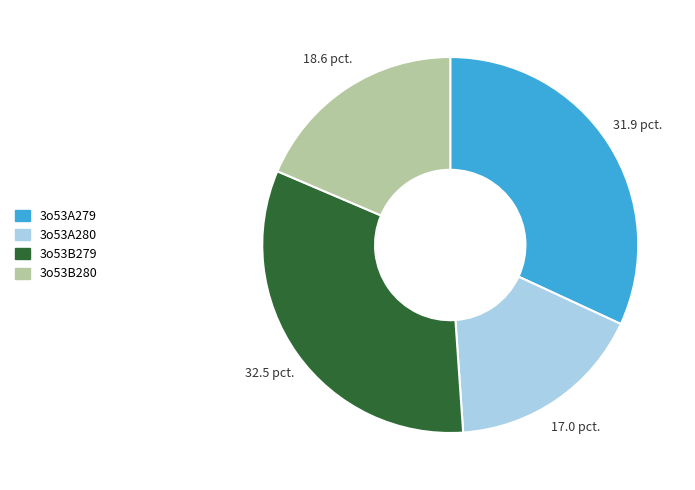

Rank the categories by value from lowest to highest.

3o53A280, 3o53B280, 3o53A279, 3o53B279